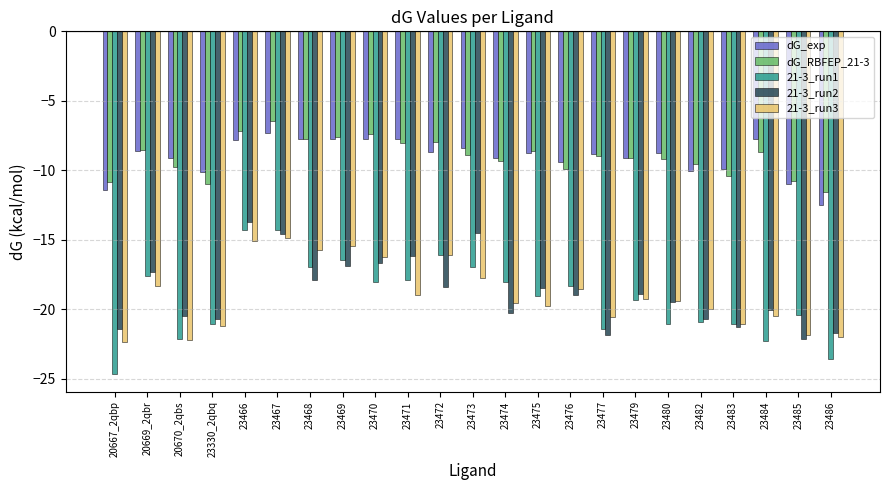

Which category has the highest value across all series?

23467